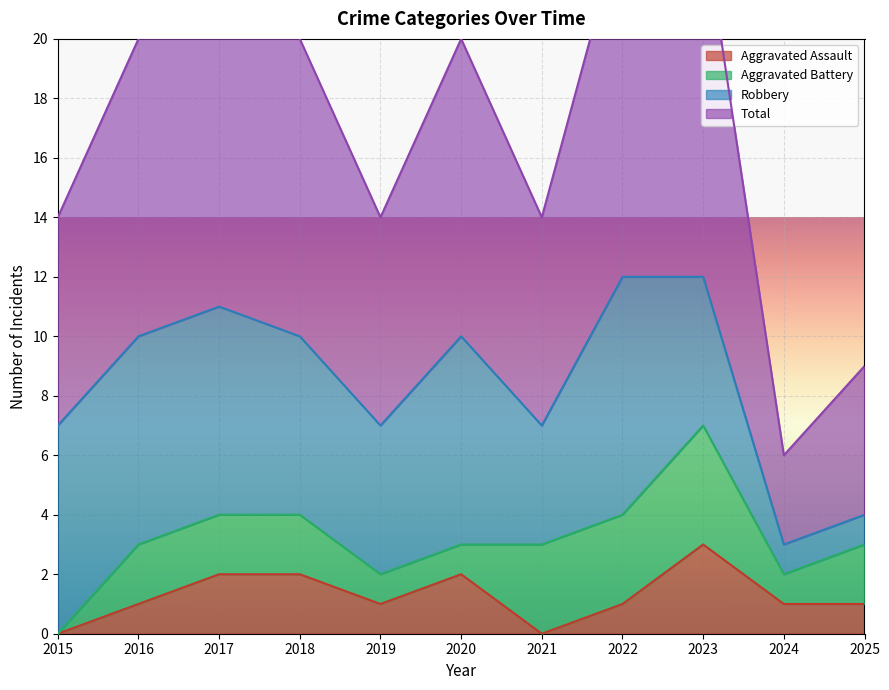

How many interior local valleys does the Total series have?

3